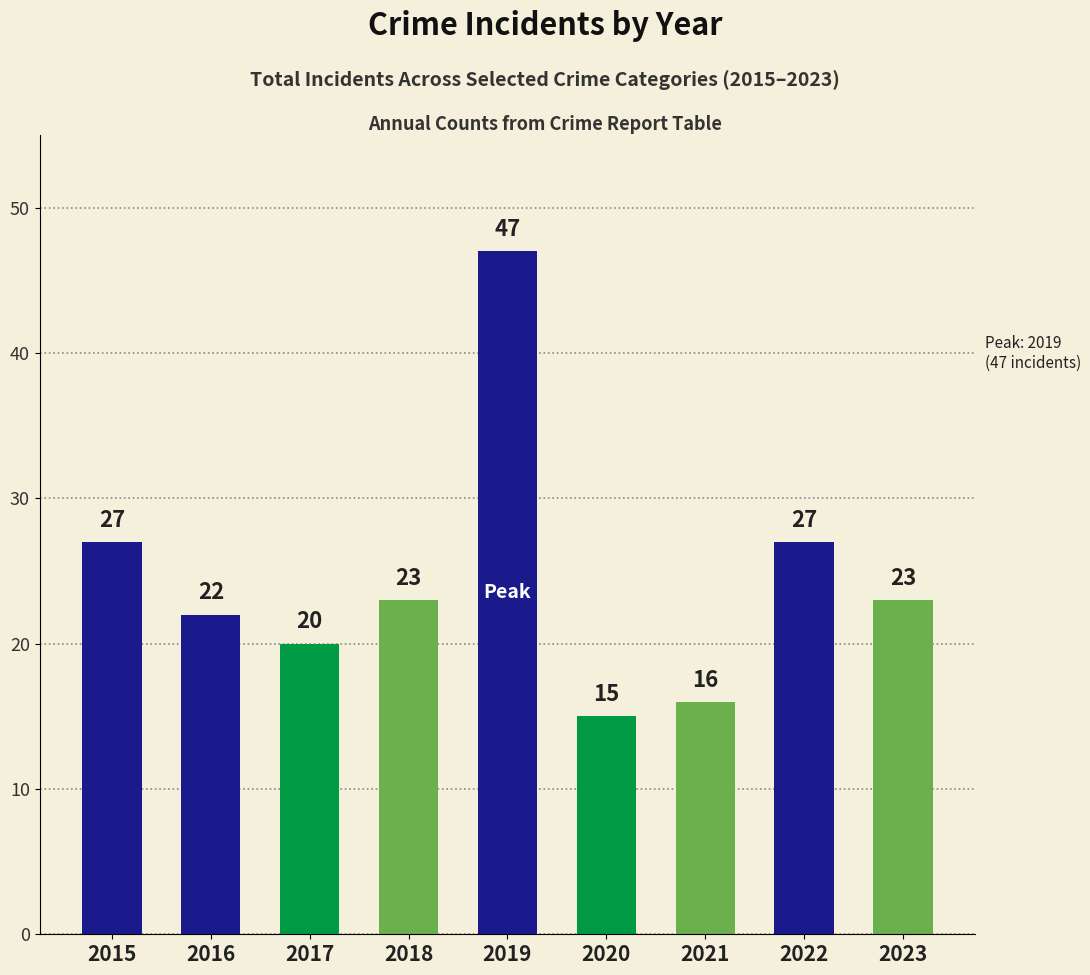

What is the approximate value at 2020, to the nearest 5?

15